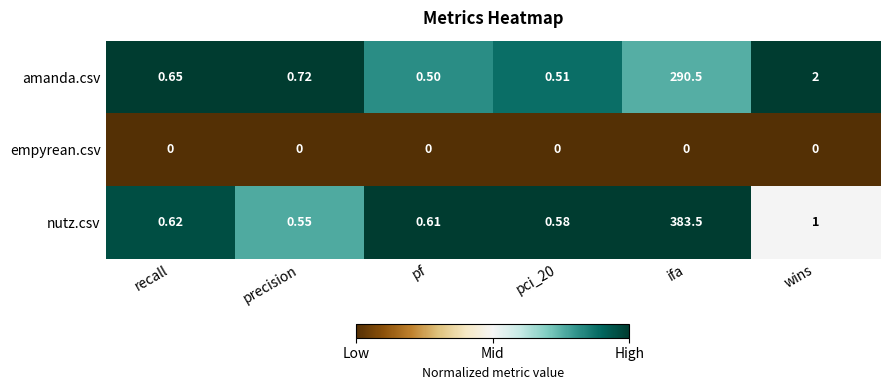

What is the maximum value shown in the chart?

383.5